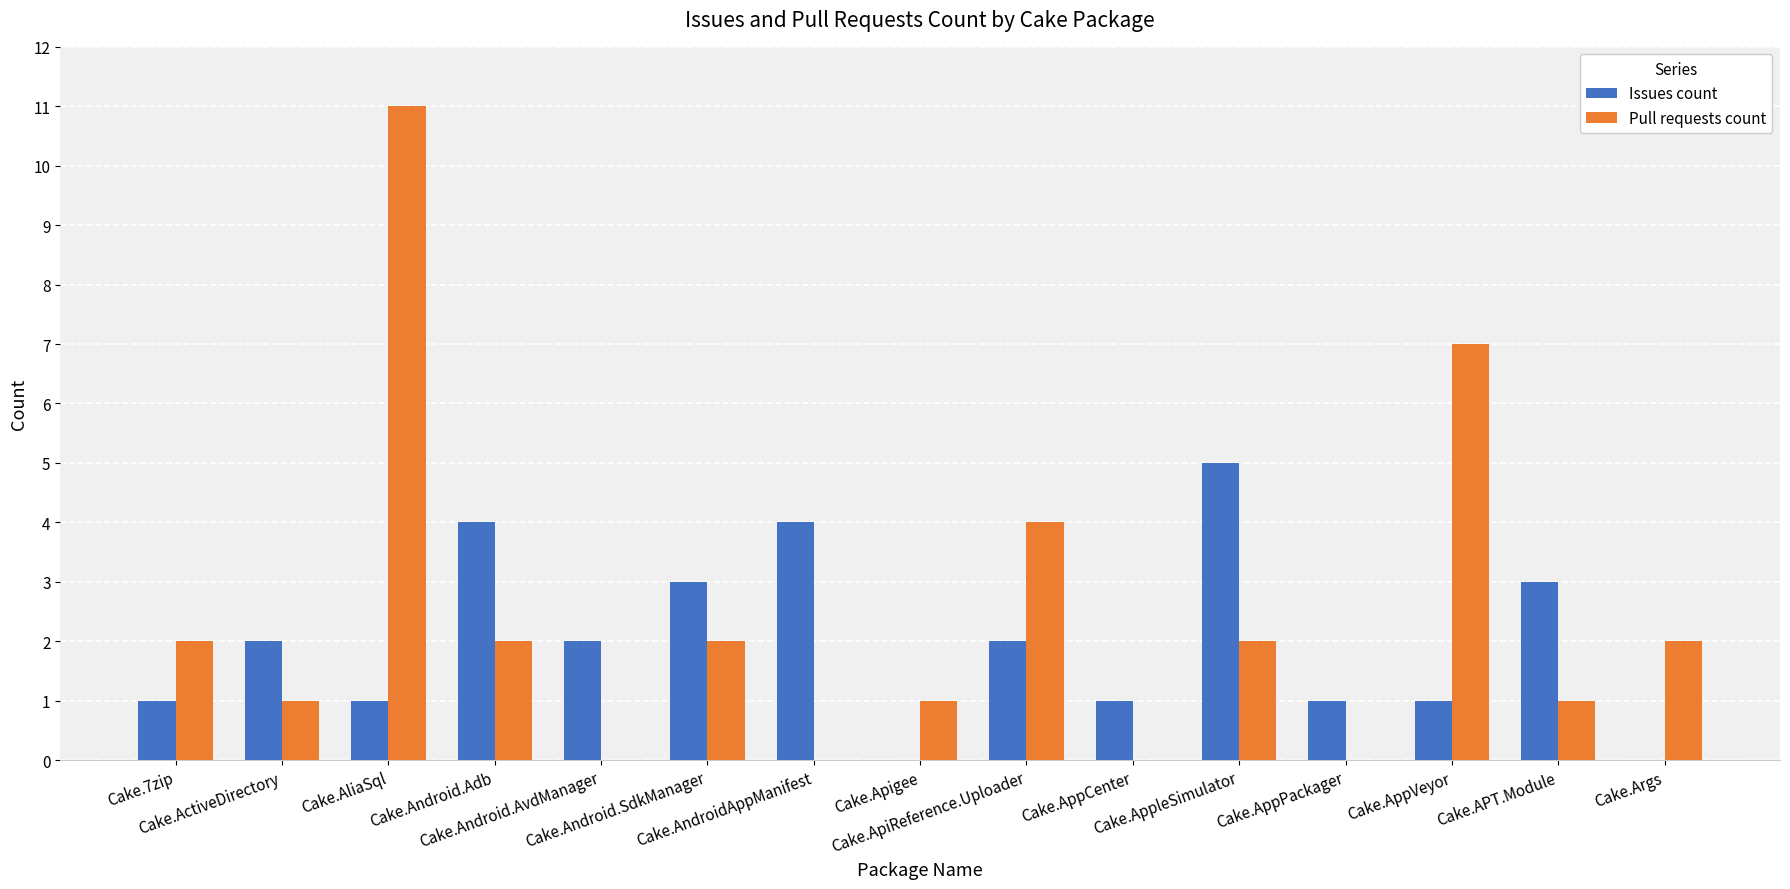

Reading left to right, transcribe all the data shown in this chart.

Issues count: 1	2	1	4	2	3	4	0	2	1	5	1	1	3	0
Pull requests count: 2	1	11	2	0	2	0	1	4	0	2	0	7	1	2